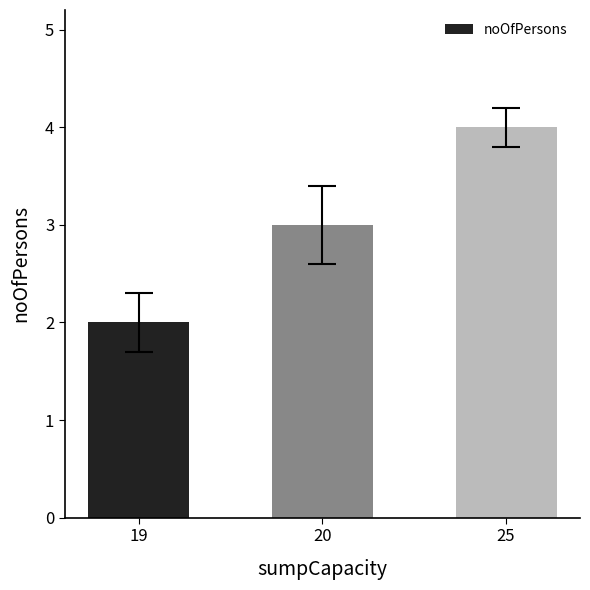

What is the sum of all values?

9